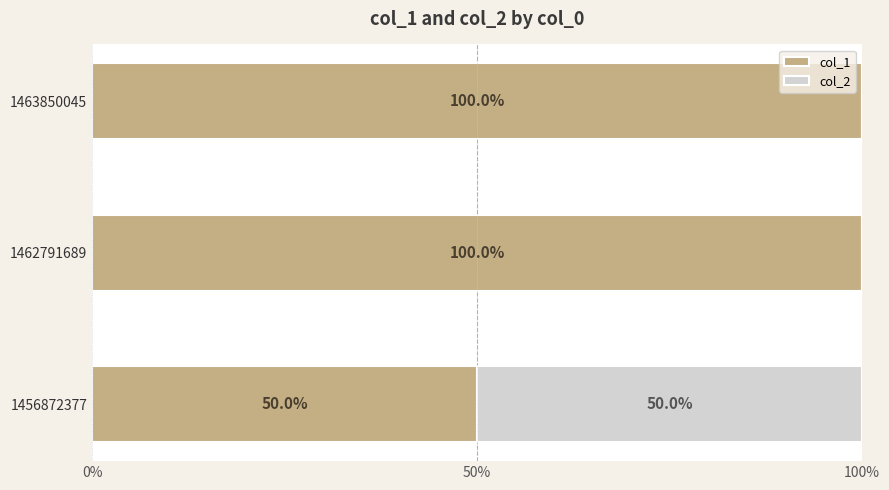

Count the number of categories in the chart.

3